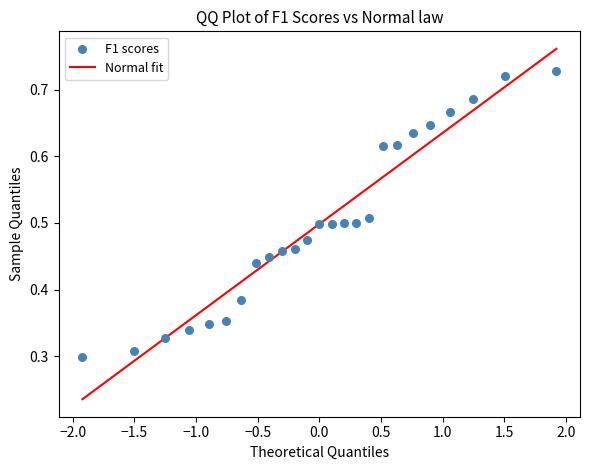

What is the range of X values (max minus min)?

3.8